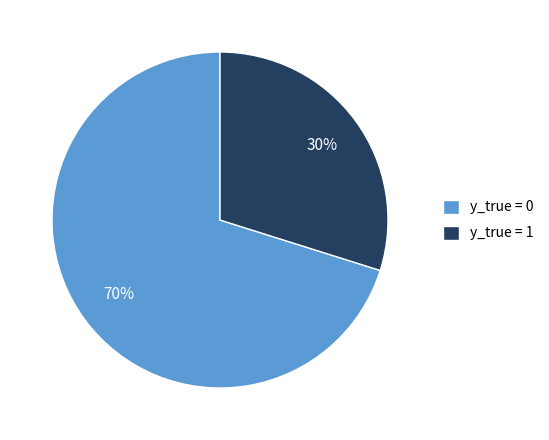

Is it true that y_true = 1 is 18% of the pie?

False